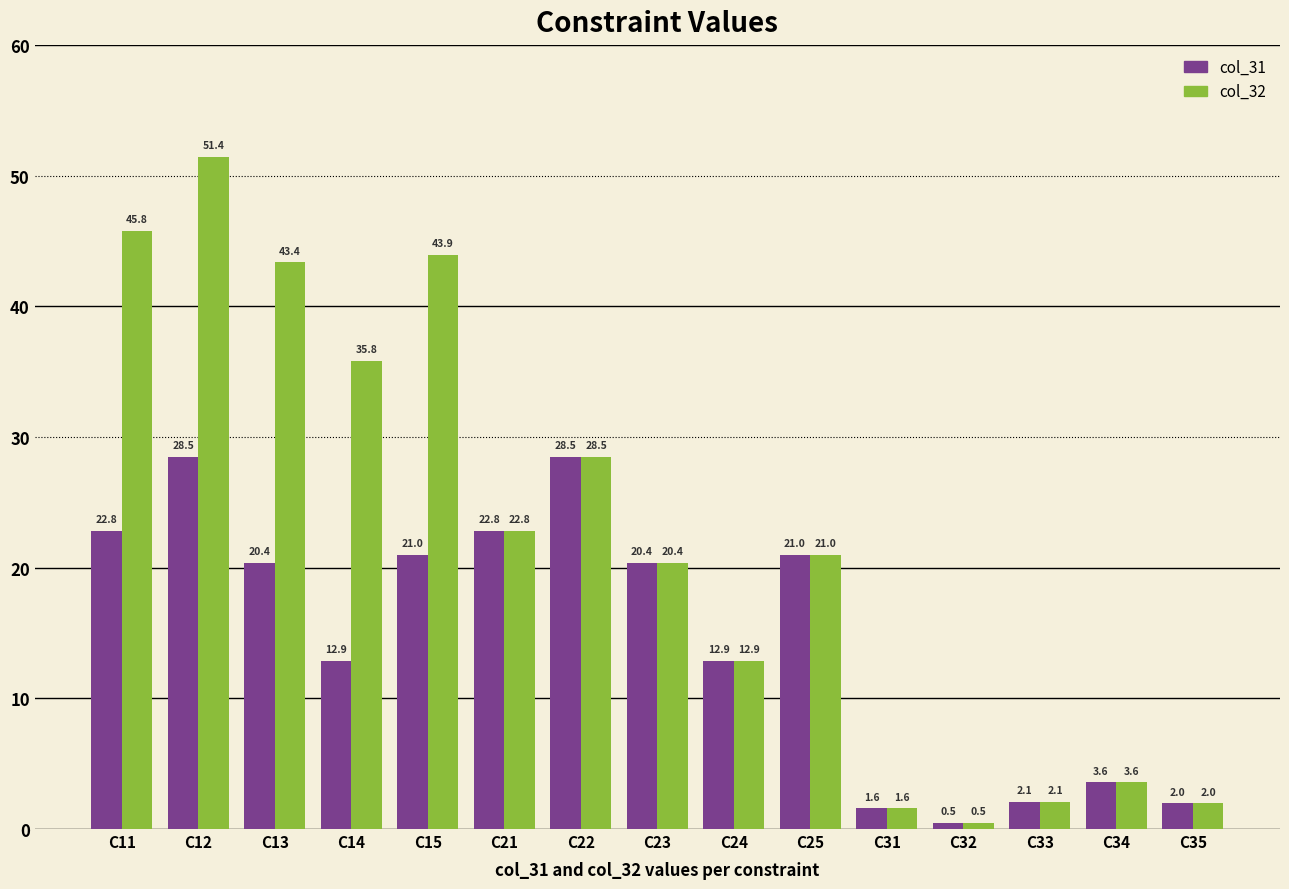

Does the chart contain any negative values?

No